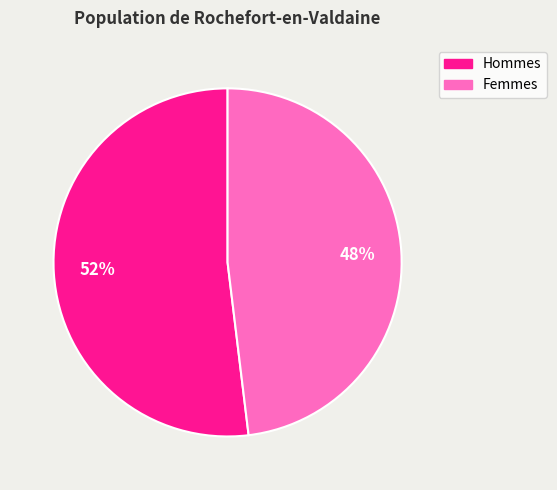

Does any single category account for the majority?

Yes